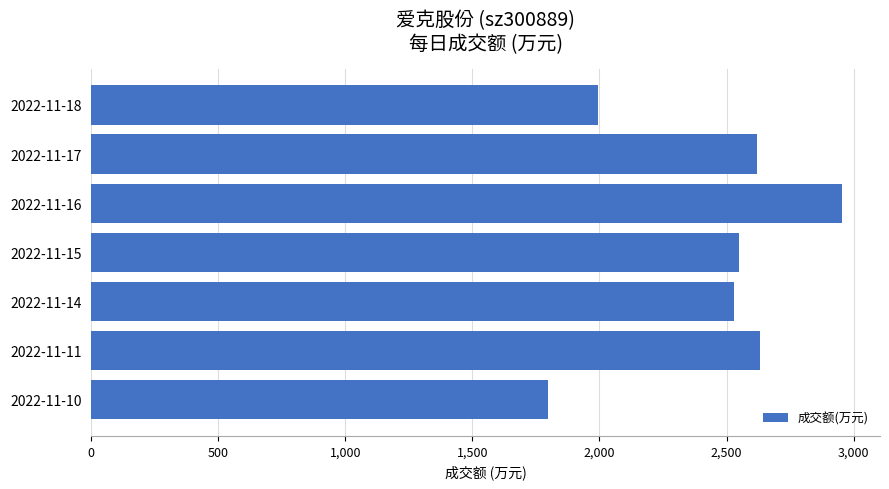

What is the value of the 6th bar from the top?

2633